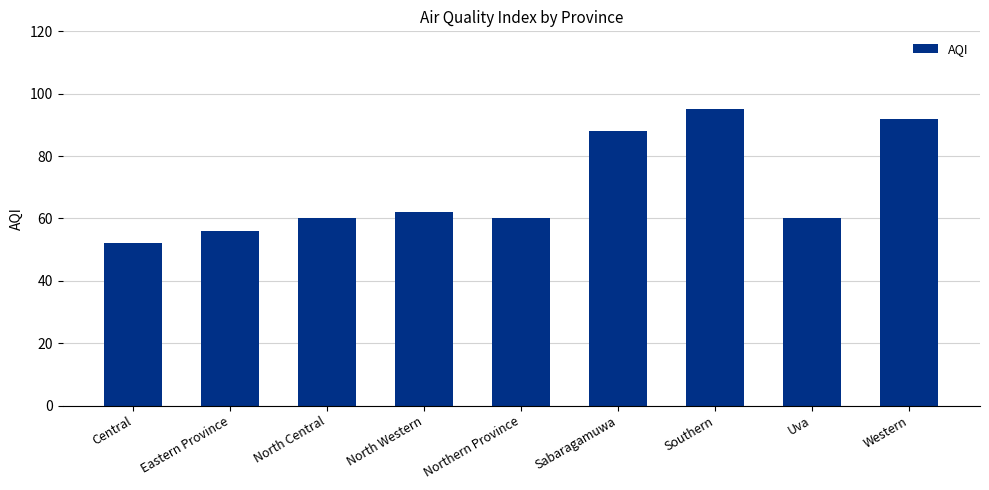

What is the difference between the second highest and second lowest values?

36